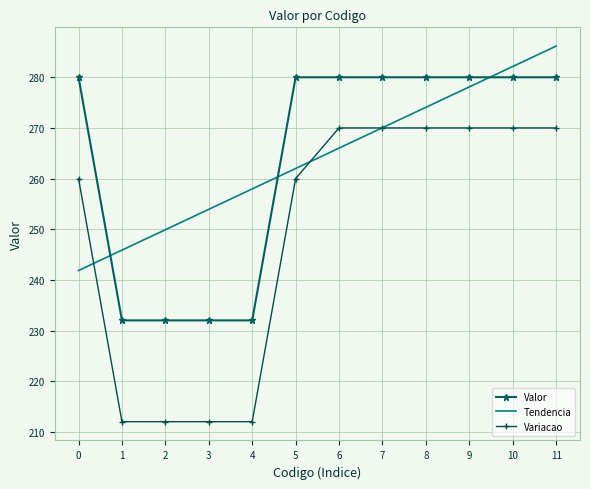

What is the total value across all series at 4?

702.0